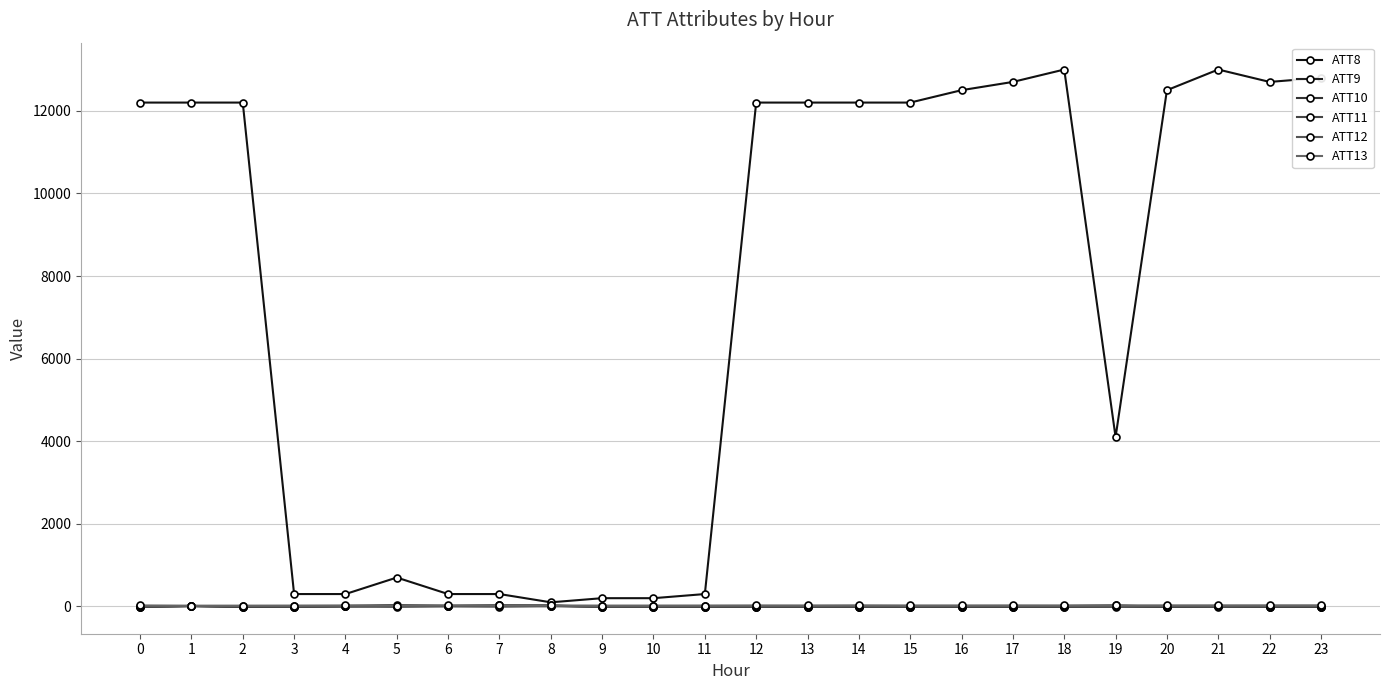

True or false: ATT9 and ATT8 cross at least once.

False